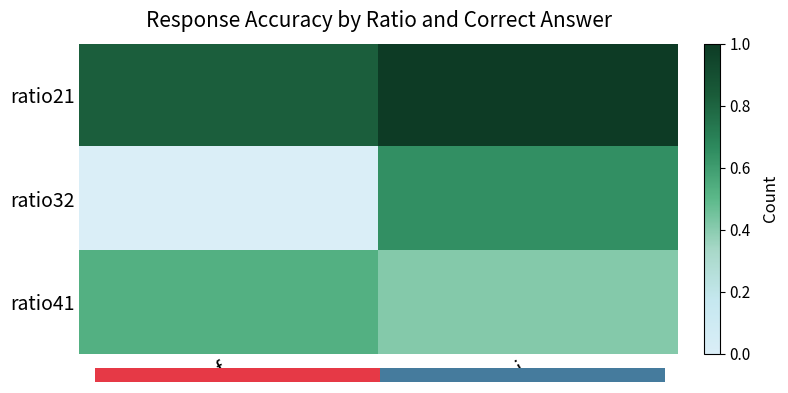

Count the ratio32 values in the range 0 to 1.

2